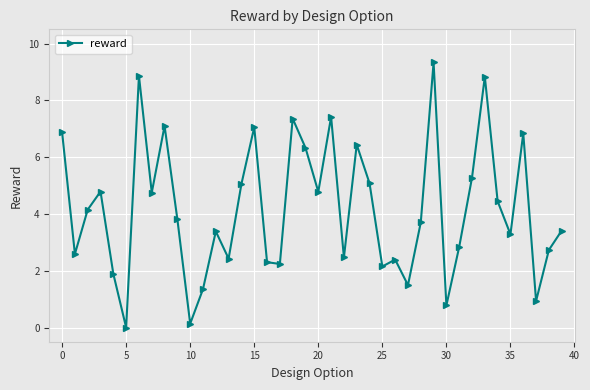

What is the difference between the second highest and second lowest values?

8.7